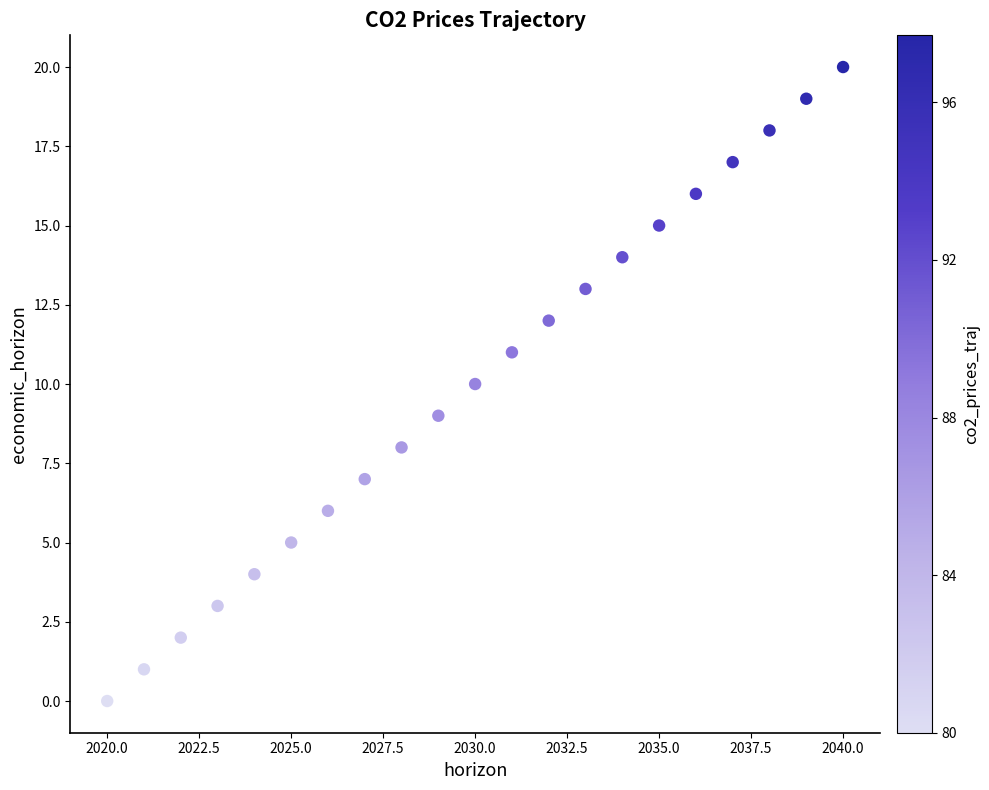

What is the range of X values (max minus min)?

20